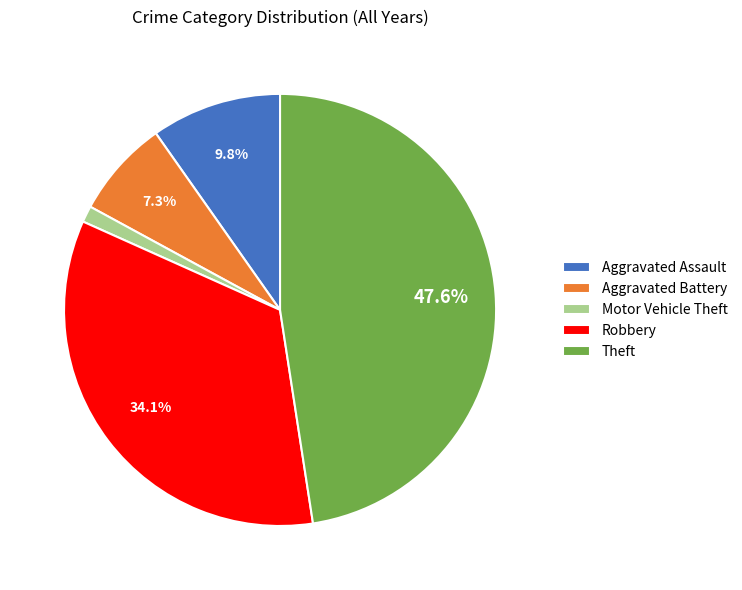

How many slices are in this pie chart?

5